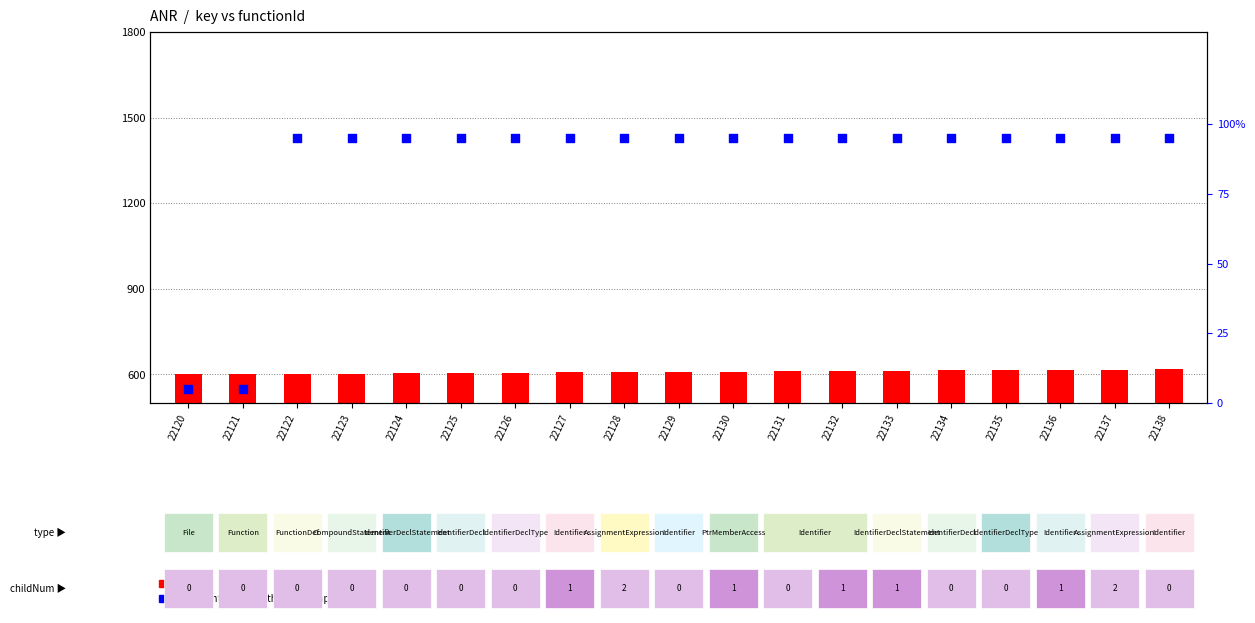

Is the value of percentile rank within the sample at 22124 greater than the value of count at 22129?

No